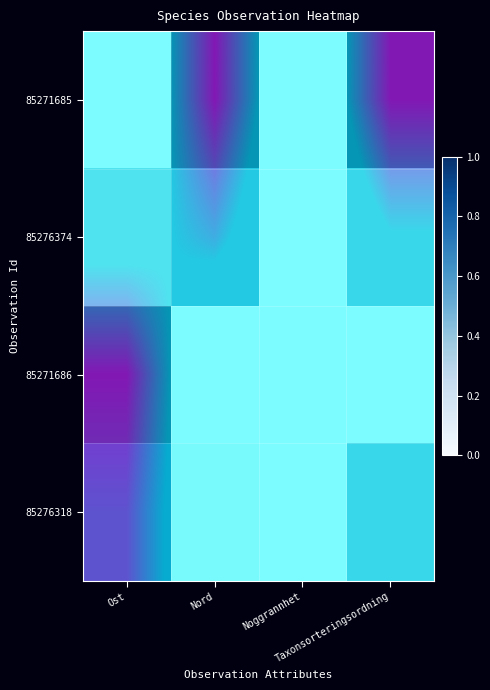

Is the value of 85276318 at Nord greater than the value of 85276374 at Noggrannhet?

Yes